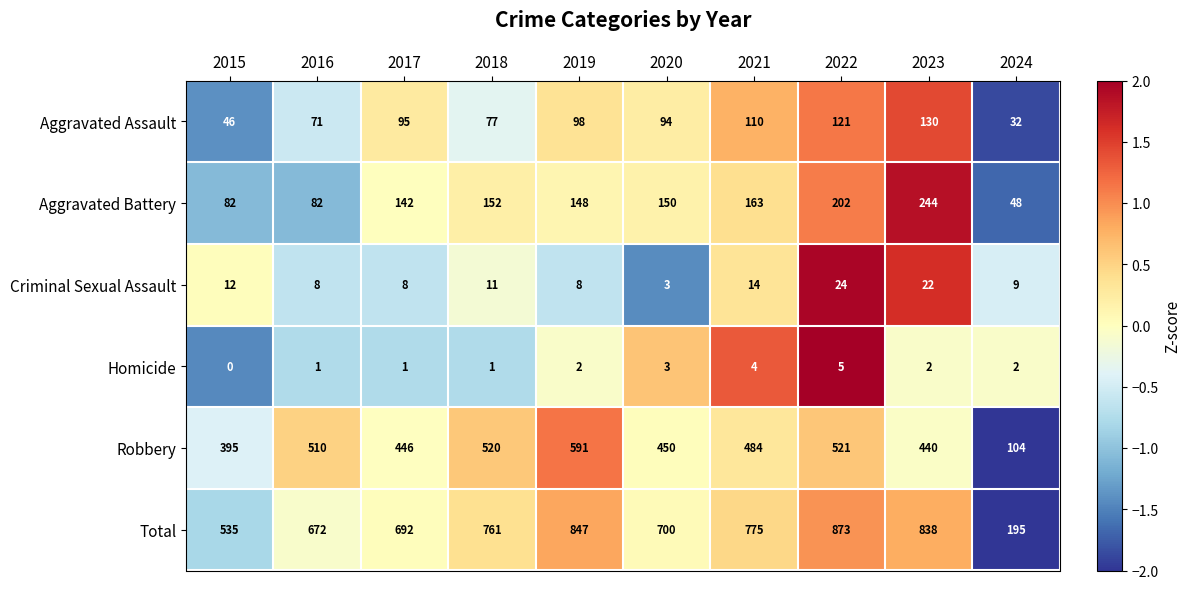

Where is Robbery nearest to the value 347?

2015